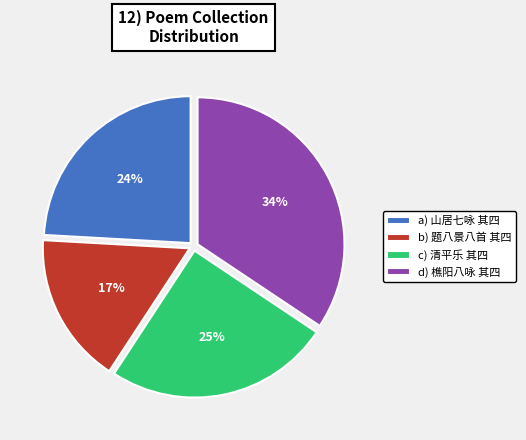

To the nearest percent, what is the combined percentage of b) 题八景八首 其四 and a) 山居七咏 其四?

41%